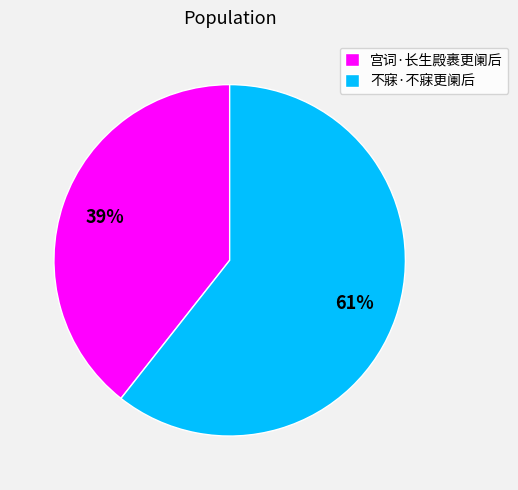

Is 不寐·不寐更阑后 the majority of the pie?

Yes